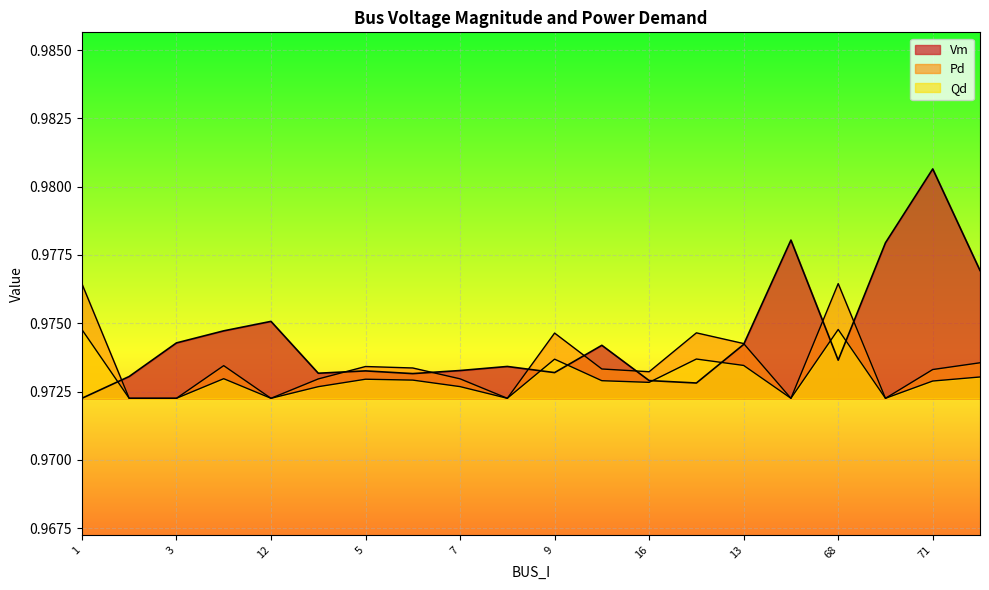

What is the lowest value of the Vm series?

1.0